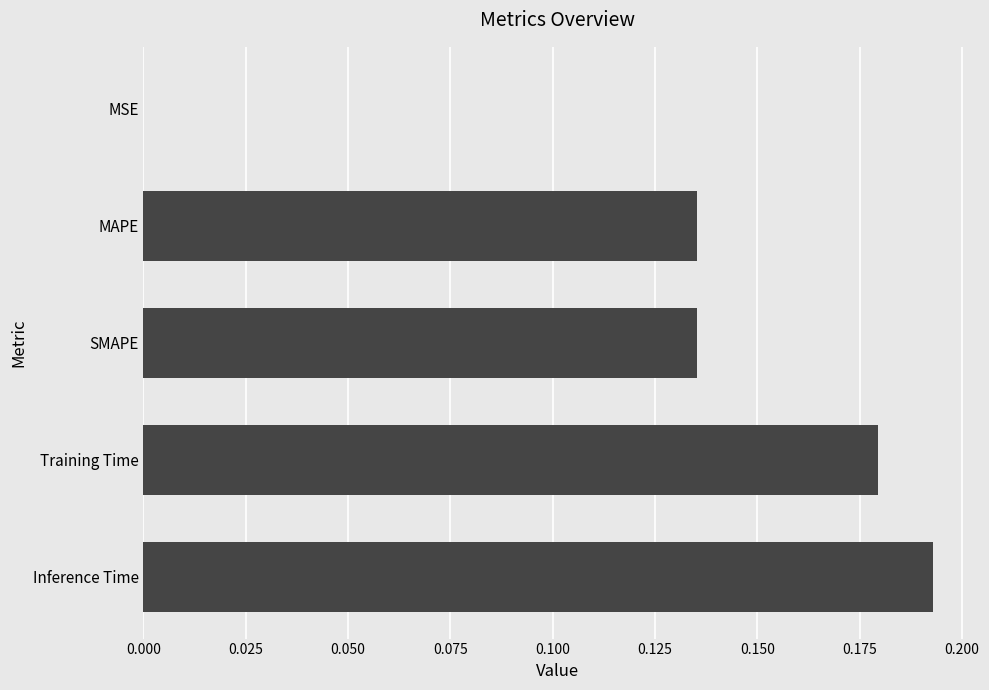

Are the bars horizontal?

Yes